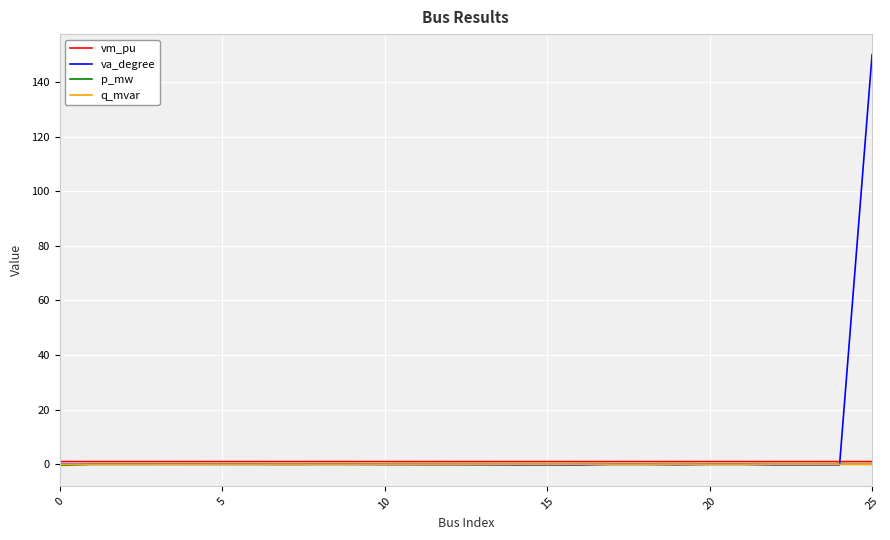

Which series has the widest spread of values?

va_degree